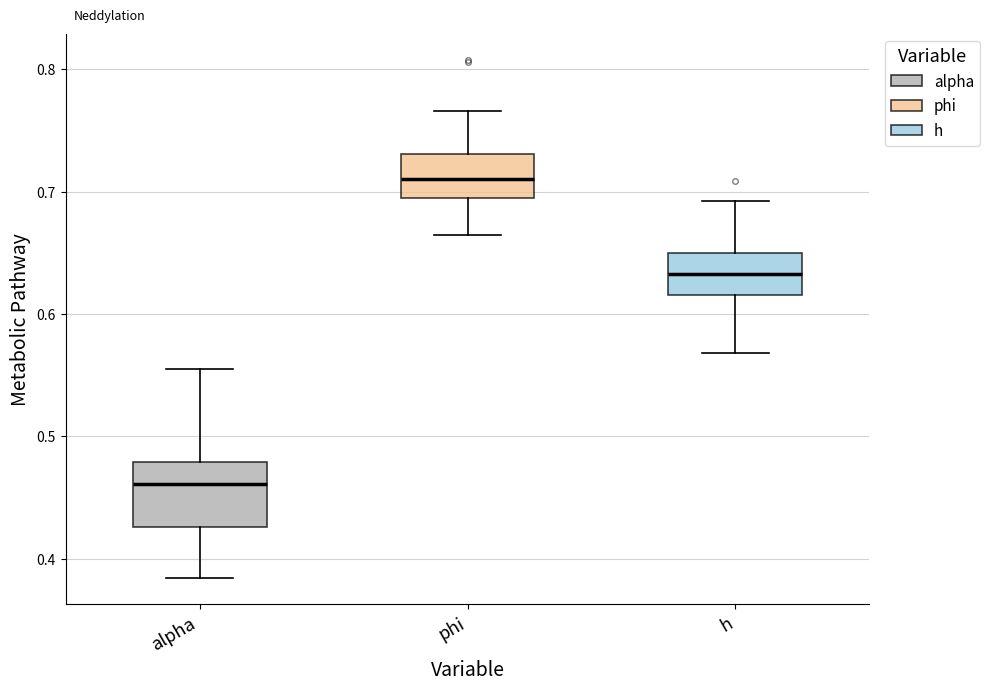

Reading left to right, transcribe this box plot: for each box, give where its median line is, the range the box spans, and where its two whiskers end, as read against the y-axis. The values are not printed on the chart, so give them approximately, as read against the axis.

alpha: median 0.46, box 0.43 to 0.48, whiskers 0.38 to 0.56
phi: median 0.71, box 0.69 to 0.73, whiskers 0.66 to 0.77
h: median 0.63, box 0.62 to 0.65, whiskers 0.57 to 0.69